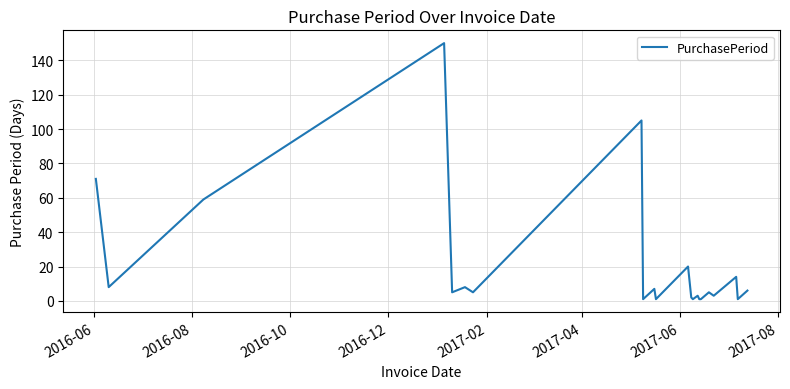

What is the difference between the maximum and minimum values?

149